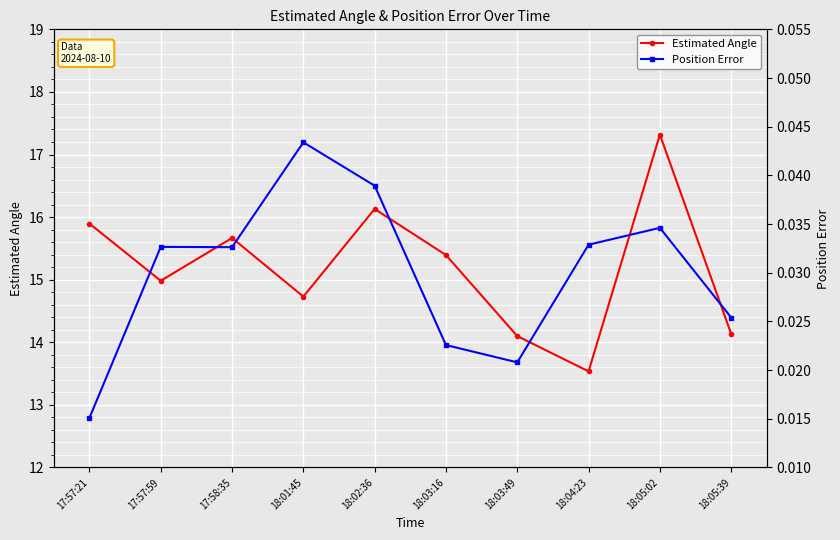

Reading right to left, list all the values displayed in this chart.

Estimated Angle: 18:05:39=14.1	18:05:02=17.3	18:04:23=13.5	18:03:49=14.1	18:03:16=15.4	18:02:36=16.1	18:01:45=14.7	17:58:35=15.7	17:57:59=15.0	17:57:21=15.9
Position Error: 18:05:39=0.0	18:05:02=0.0	18:04:23=0.0	18:03:49=0.0	18:03:16=0.0	18:02:36=0.0	18:01:45=0.0	17:58:35=0.0	17:57:59=0.0	17:57:21=0.0